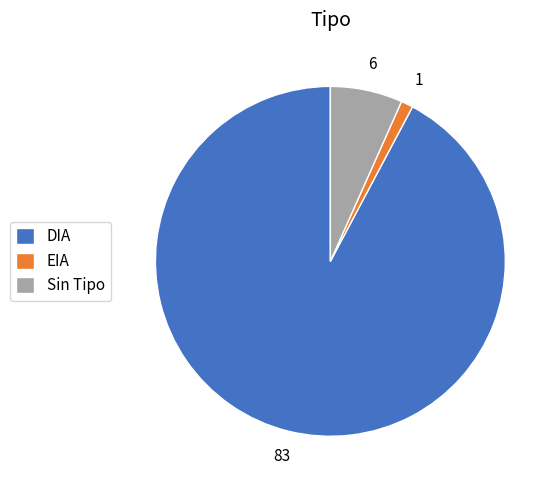

Do DIA and EIA together represent more than half of the pie?

Yes